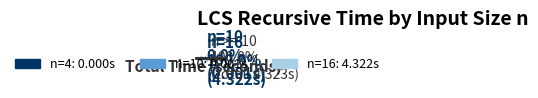

What is the total percentage of n=10 and n=16?

100.0%